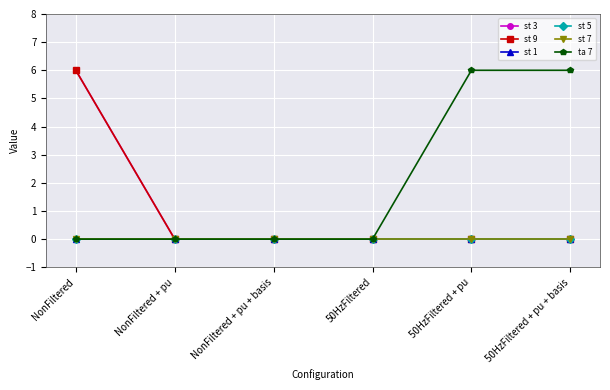

How many distinct data groups are displayed?

6